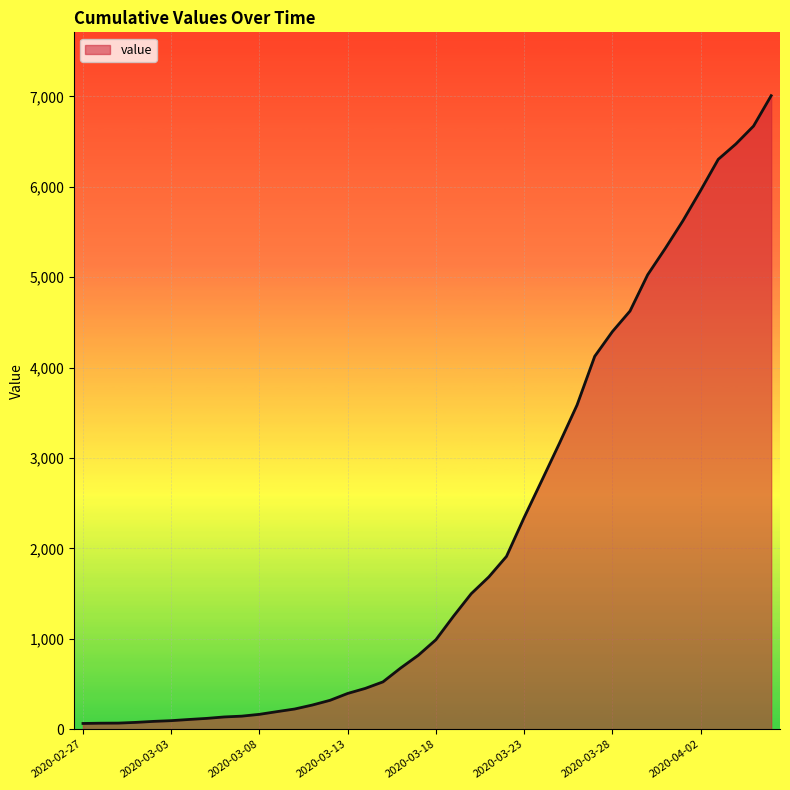

What is the sum of all values?

85722